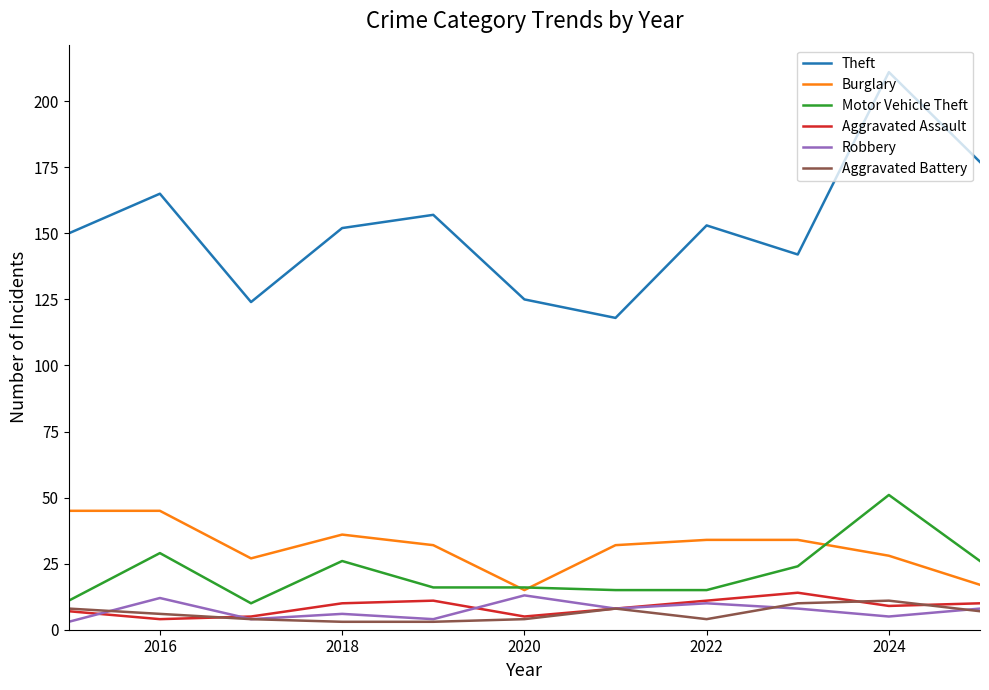

Which series has the largest total across all categories?

Theft